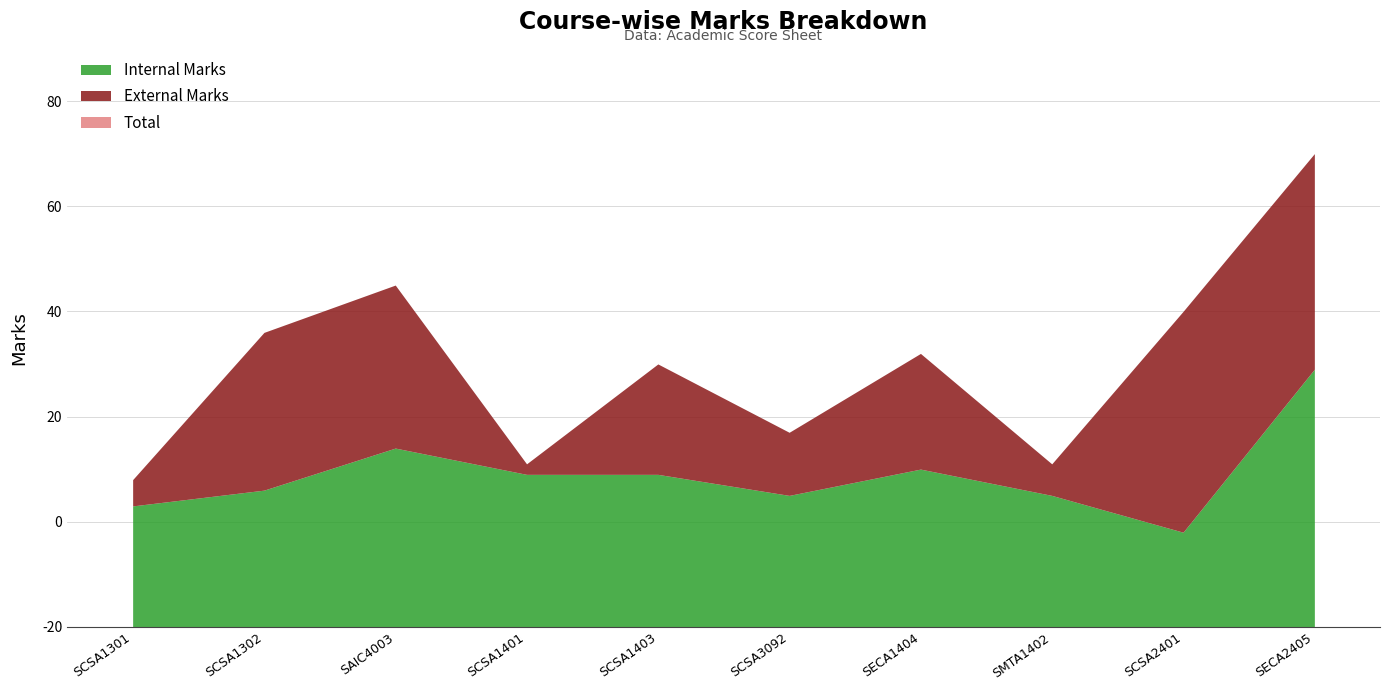

What is the value of the Internal Marks point at the 3rd from the left?

34